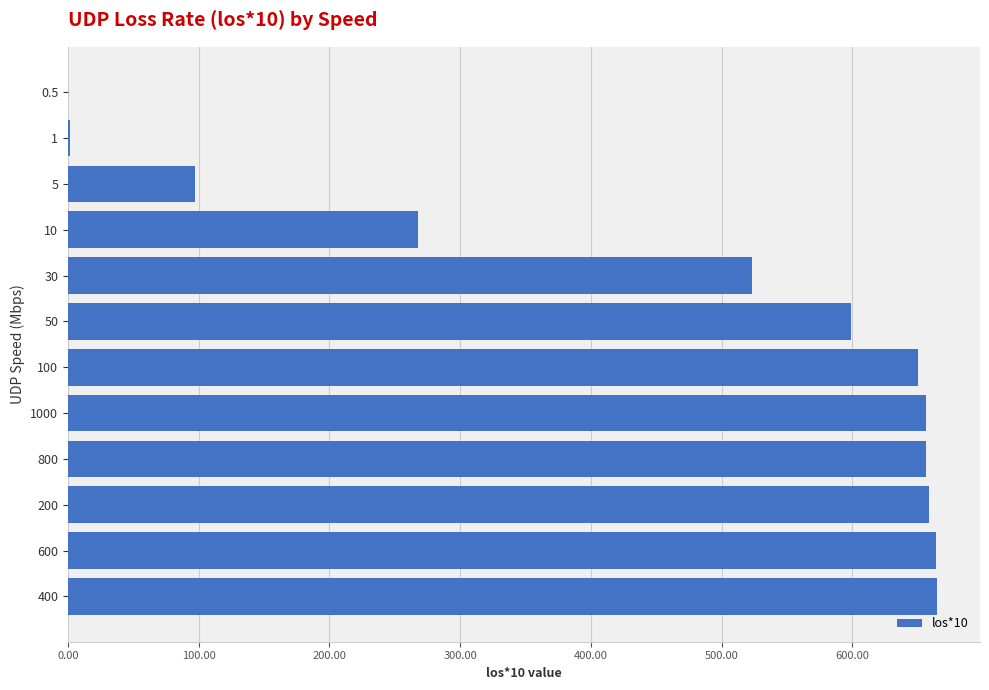

What is the greatest value displayed?

664.4